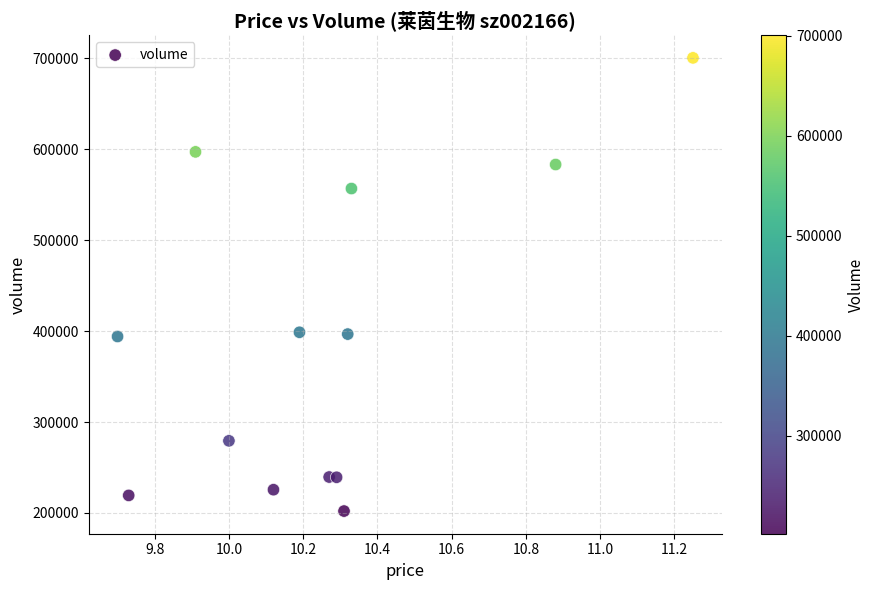

What is the range of Y values (max minus min)?

498410